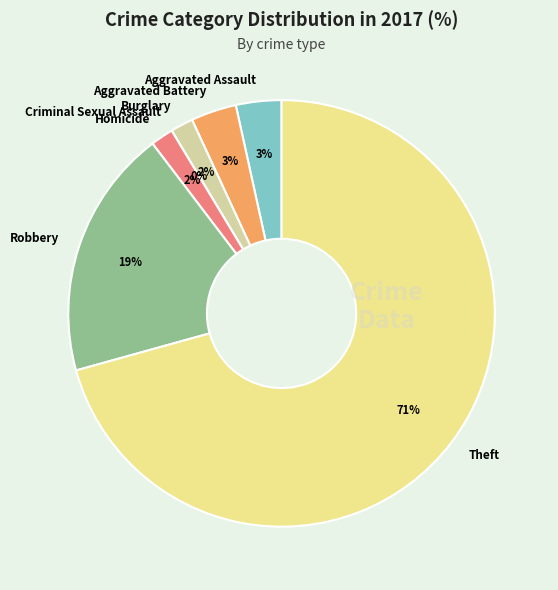

Which category has the biggest portion of the pie?

Theft